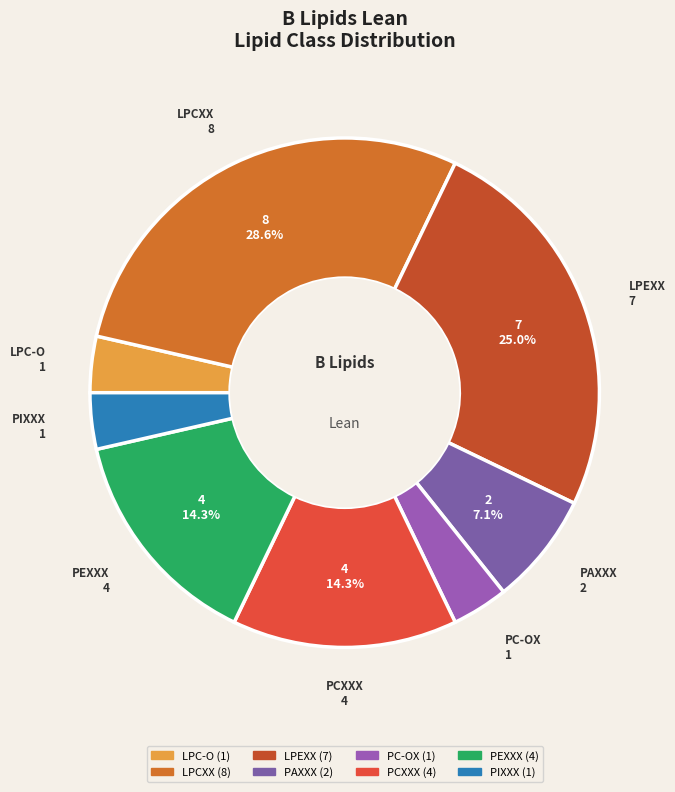

Is the sum of PC-OX and LPC-O greater than half?

No